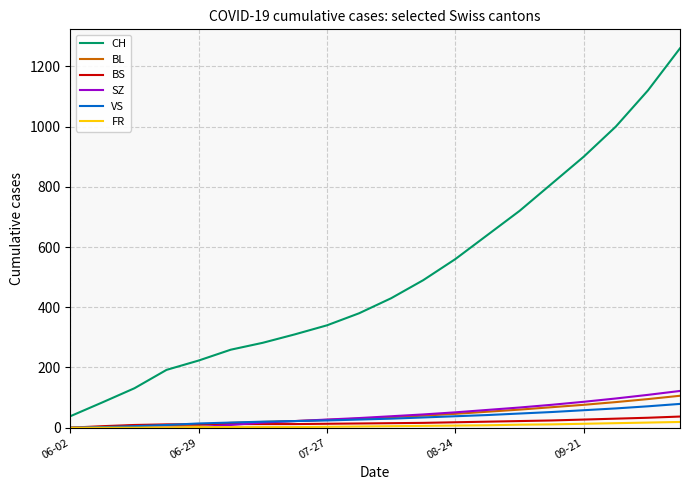

True or false: CH and BL cross at least once.

False